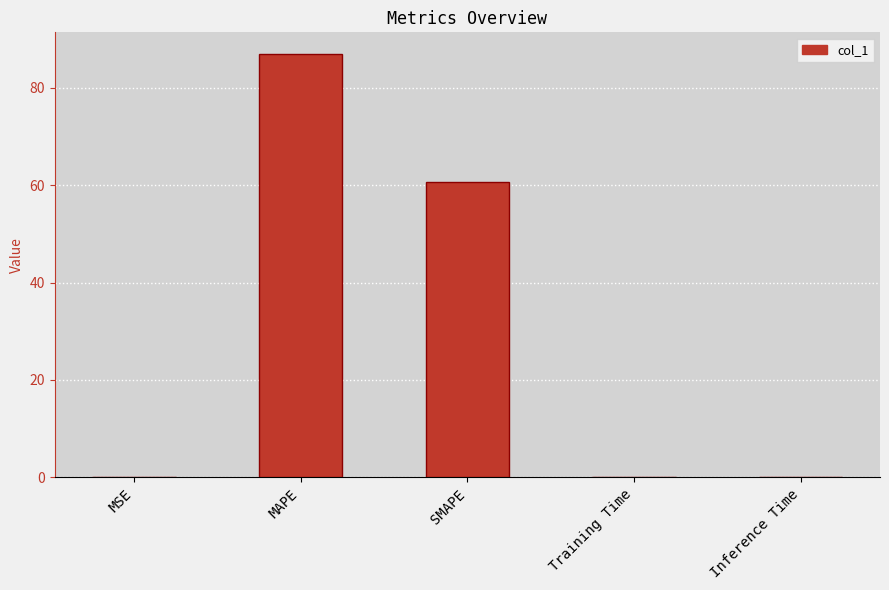

How many distinct data groups are displayed?

1